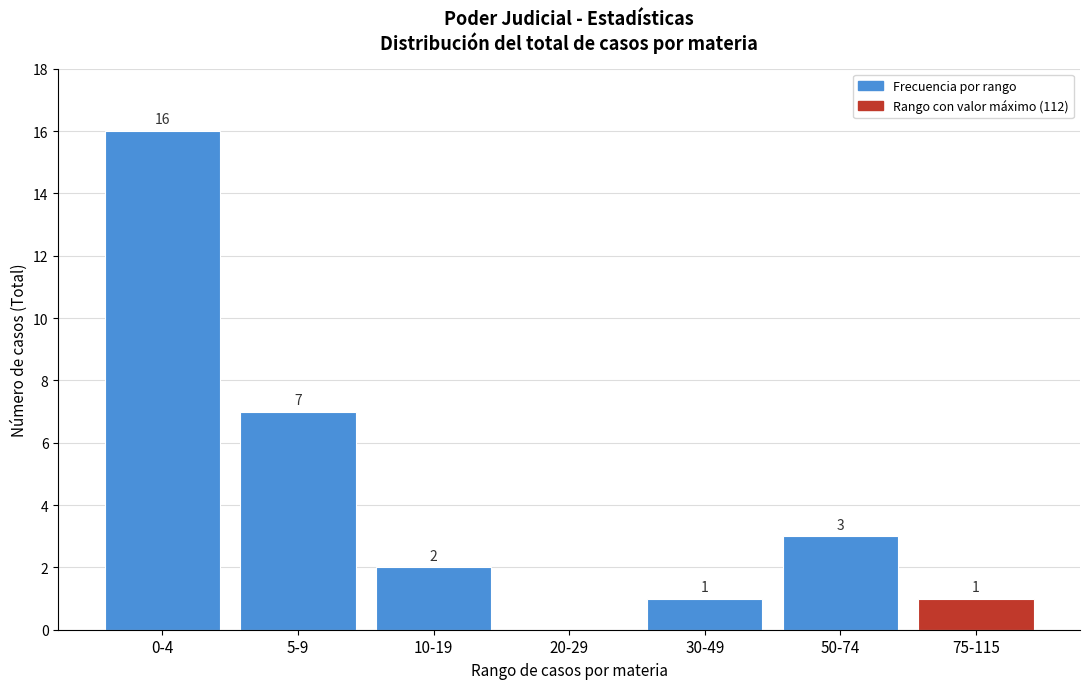

What is the change in value from 20-29 to 50-74?

+3